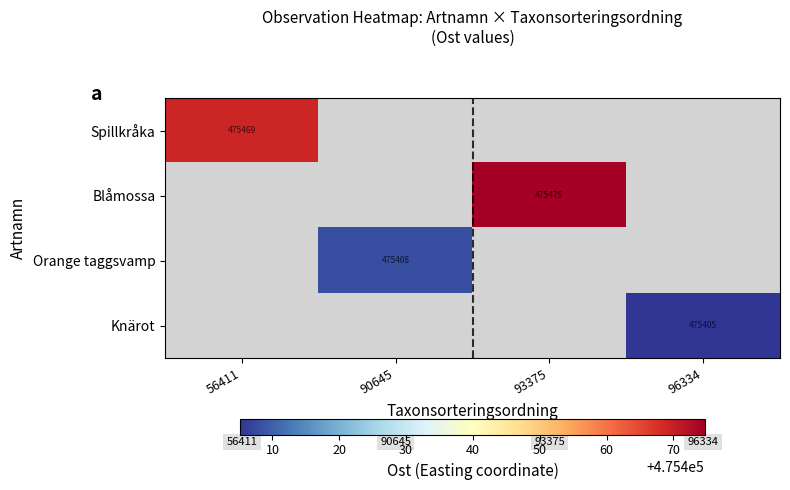

Count the number of categories in the chart.

4